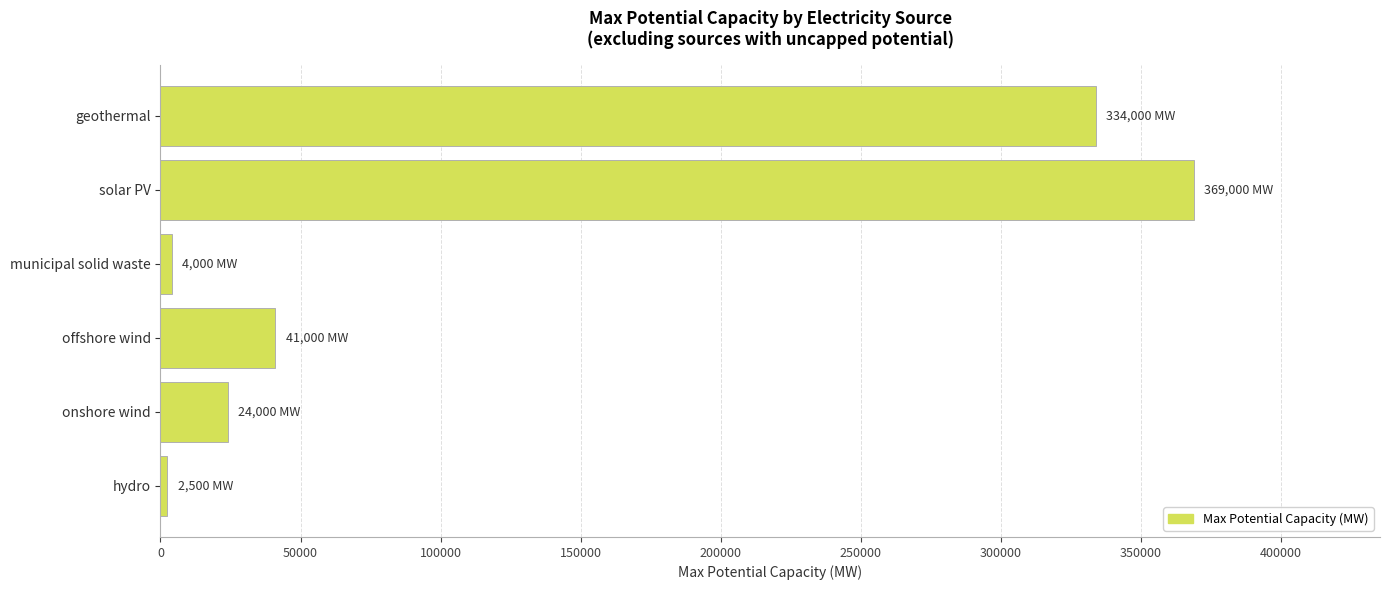

Which category has the highest value across all series?

solar PV